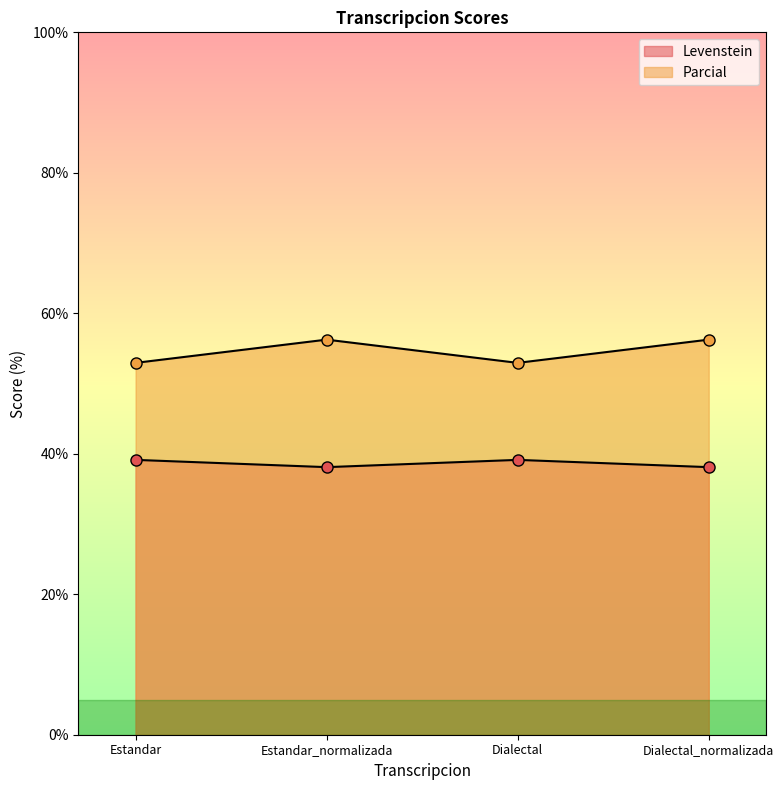

At which category does Levenstein reach its first local valley?

Estandar_normalizada